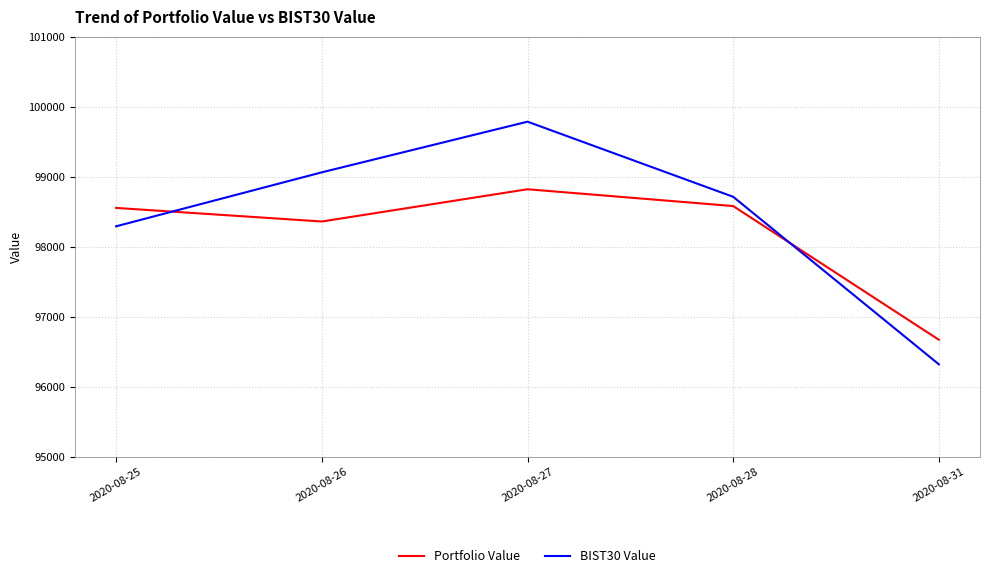

Reading left to right, list all the values displayed in this chart.

Portfolio Value: 2020-08-25=98553.2	2020-08-26=98359.4	2020-08-27=98820.0	2020-08-28=98579.9	2020-08-31=96669.7
BIST30 Value: 2020-08-25=98290.7	2020-08-26=99061.9	2020-08-27=99785.3	2020-08-28=98712.0	2020-08-31=96319.0